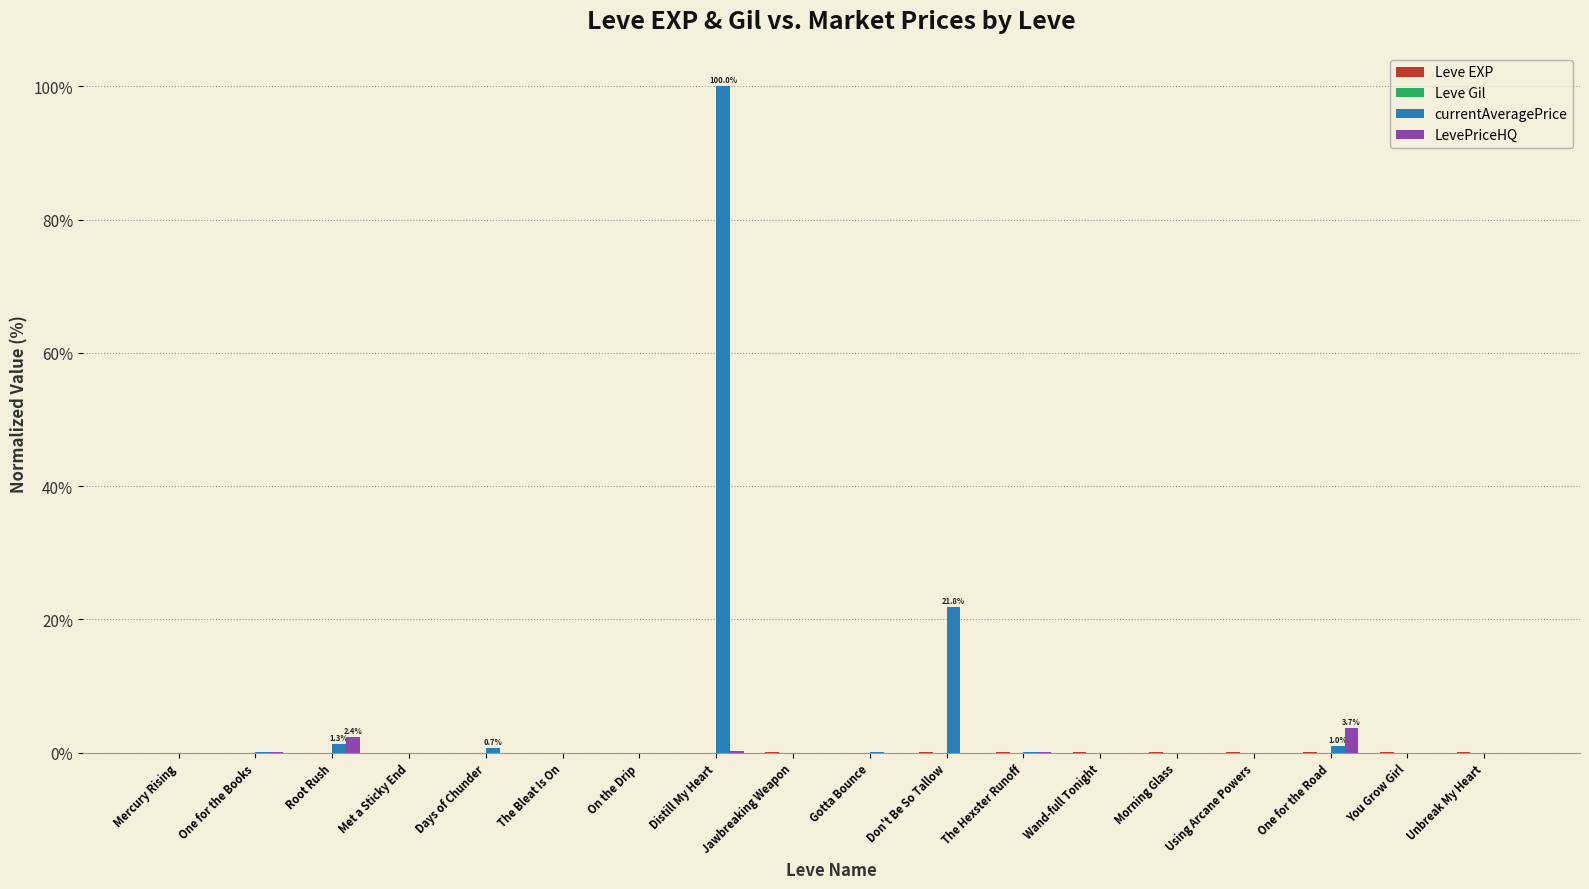

What is the maximum value shown in the chart?

100.0